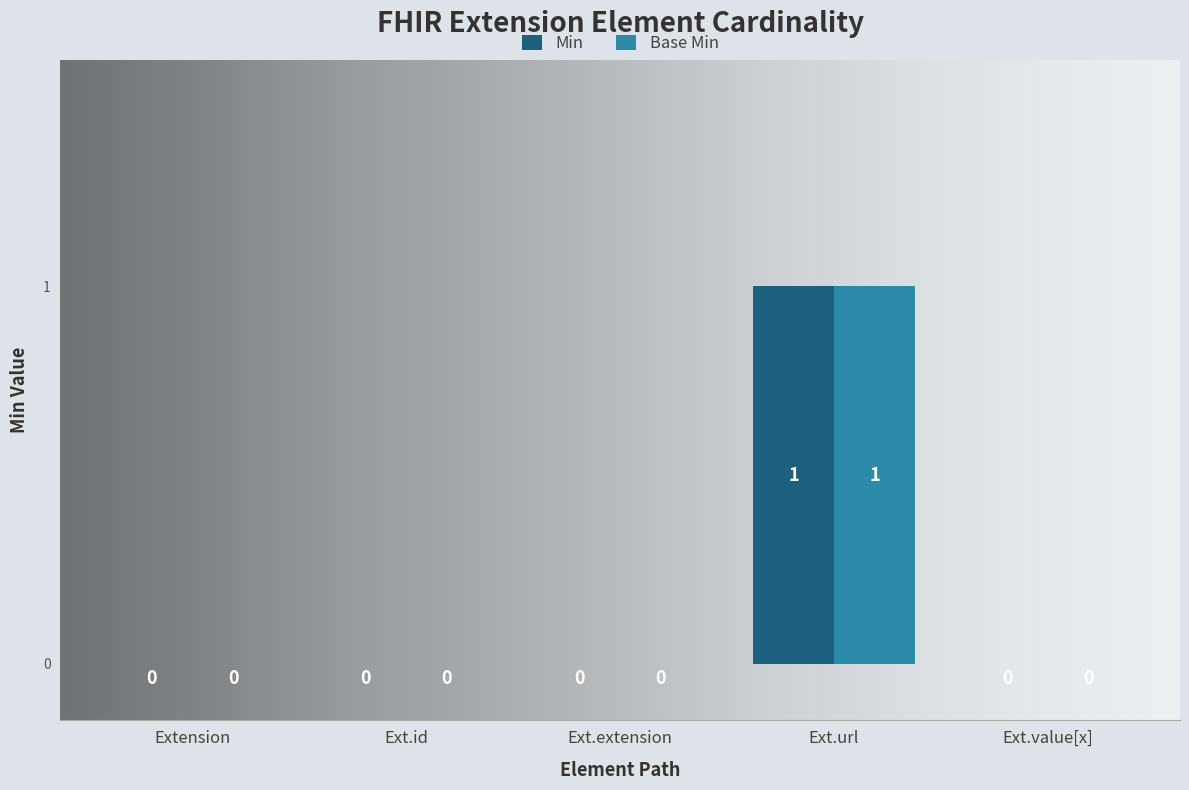

What are all the series names shown in the legend?

Min, Base Min